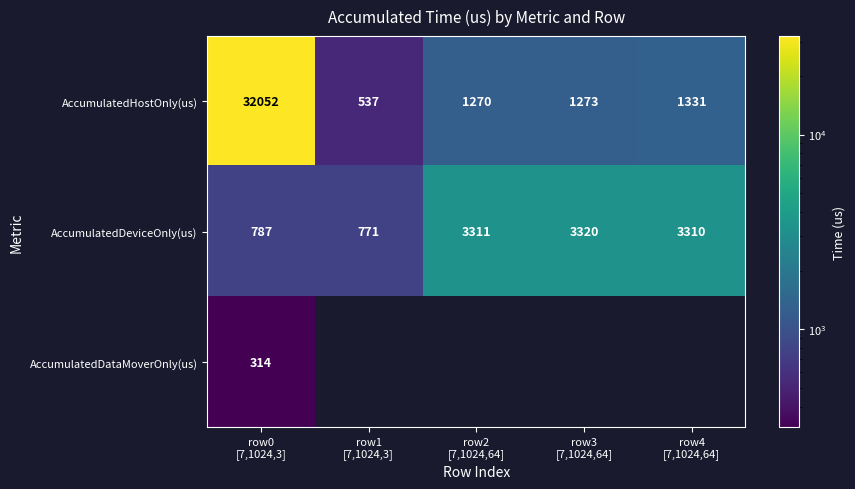

How many series are shown in this chart?

3